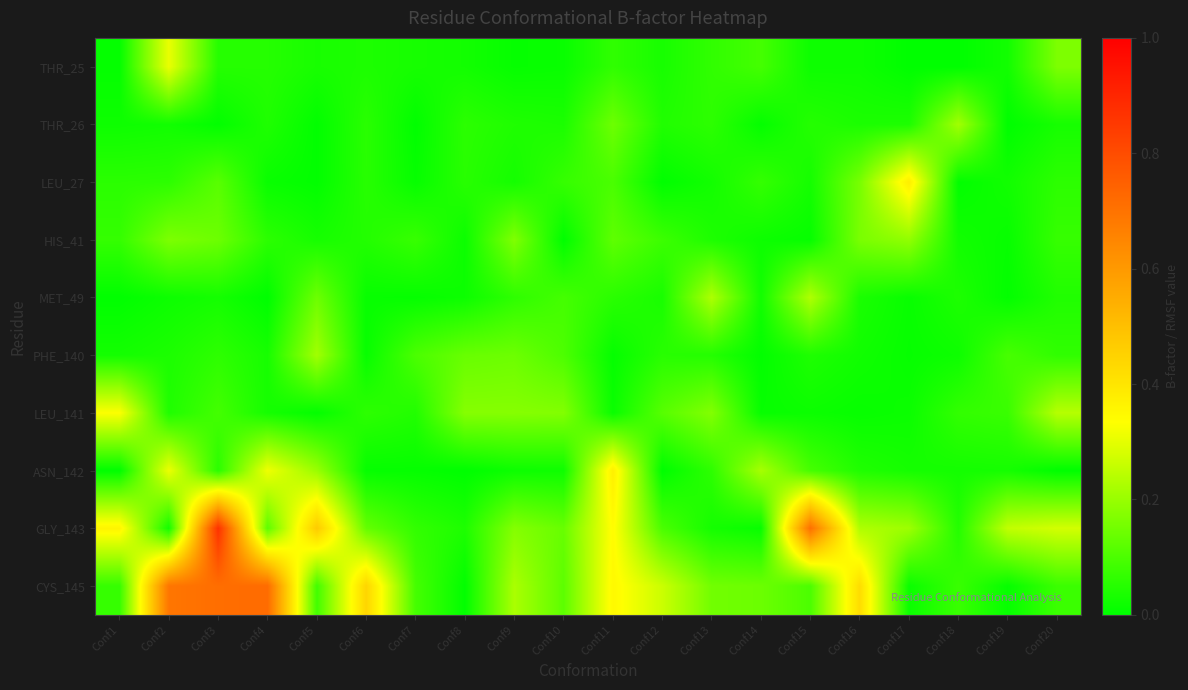

List the series in order of their peak value, lowest first.

HIS_41, PHE_140, THR_26, MET_49, THR_25, LEU_141, ASN_142, LEU_27, CYS_145, GLY_143